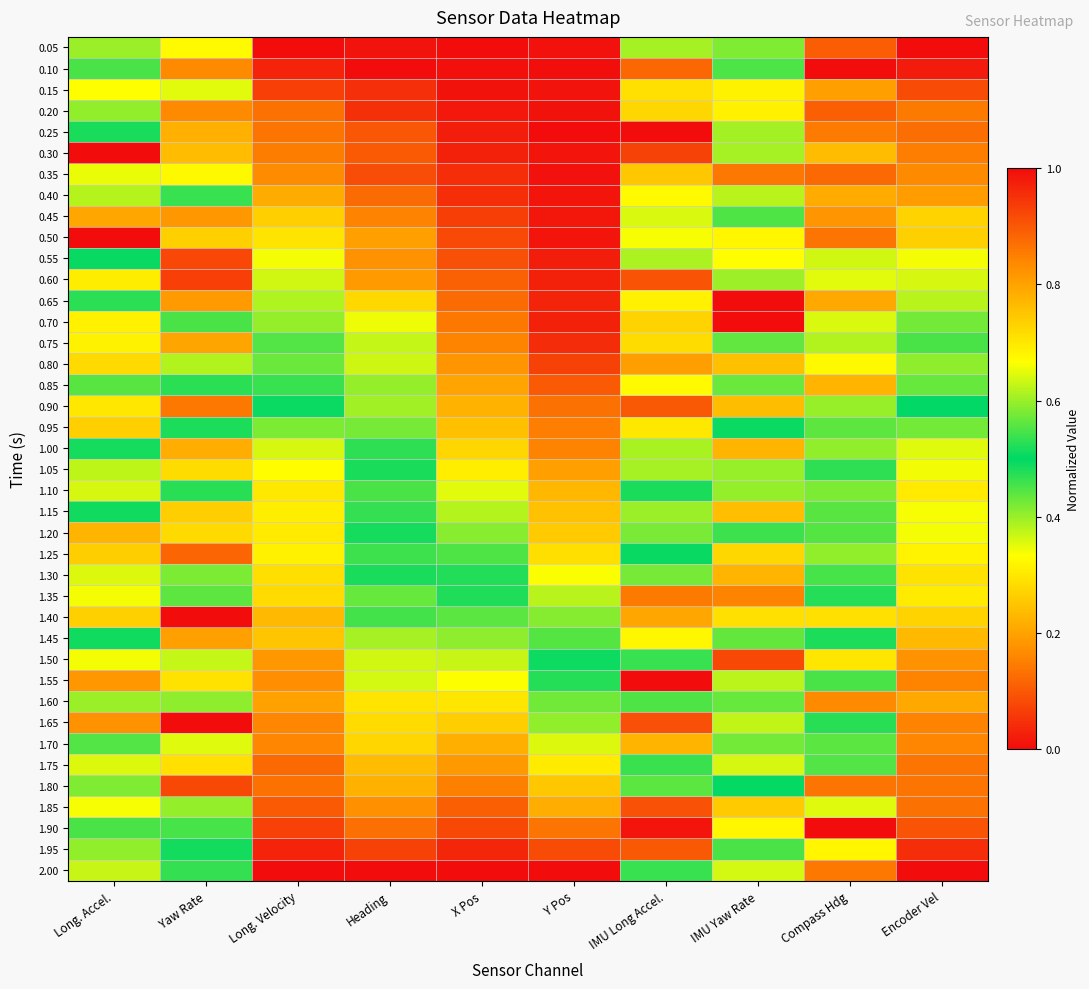

What is the difference between the highest and lowest values at IMU Long Accel.?

1.0